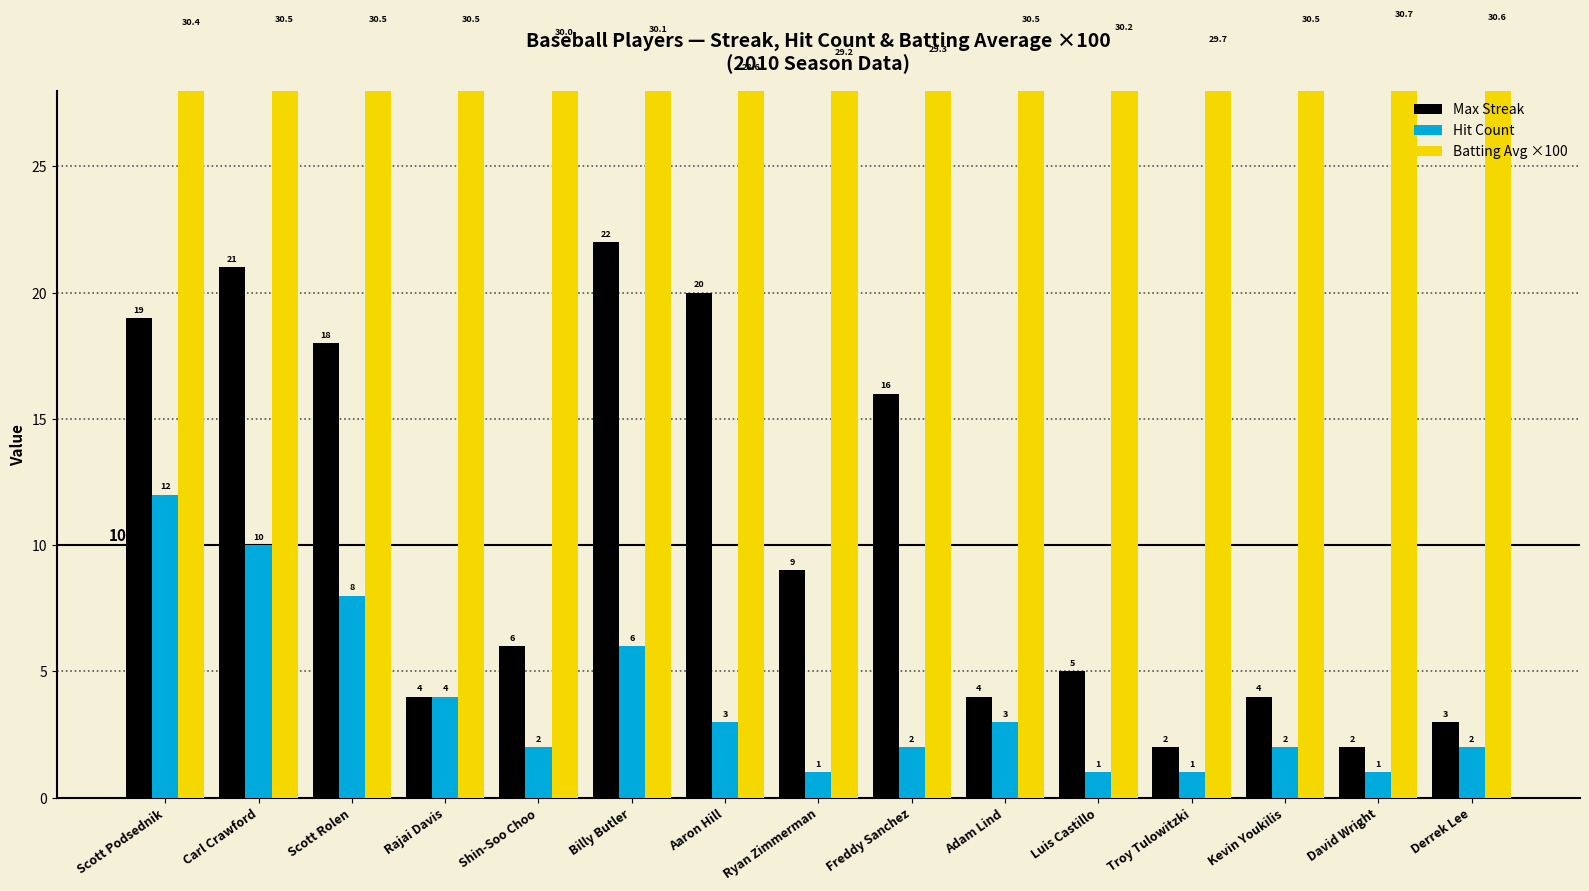

At which label is Hit Count closest to 6?

Billy Butler